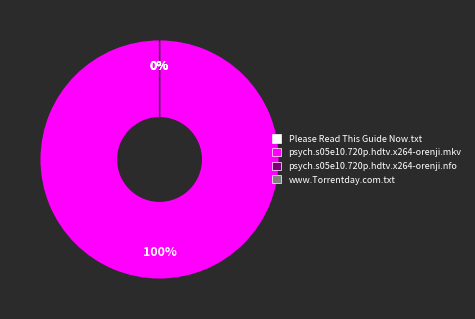

Does Please Read This Guide Now.txt account for over 50% of the chart?

No